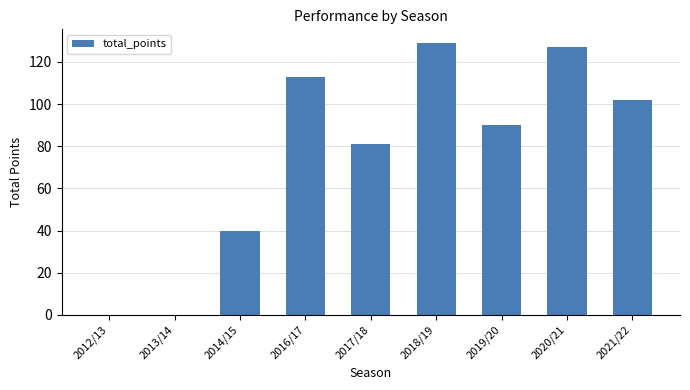

True or false: the data shows 85 at 2020/21.

False